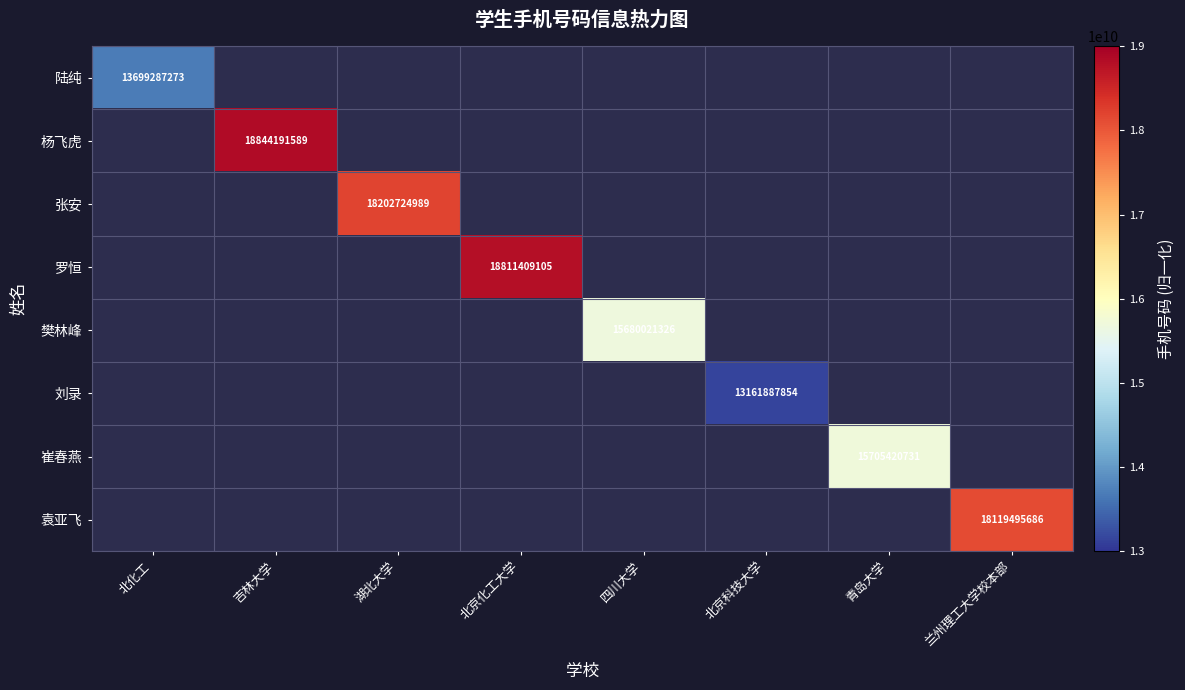

True or false: 刘录 has a value of -4713951013 at 兰州理工大学校本部.

False